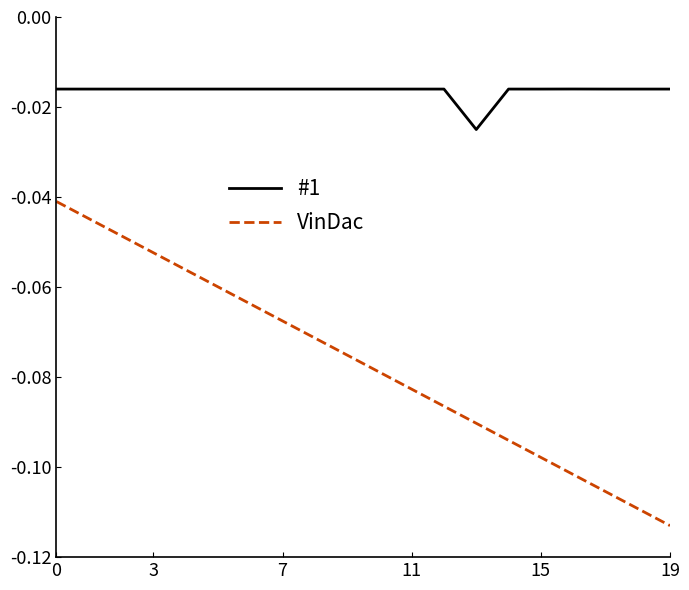

List the series in order of their overall mean, lowest first.

VinDac, #1